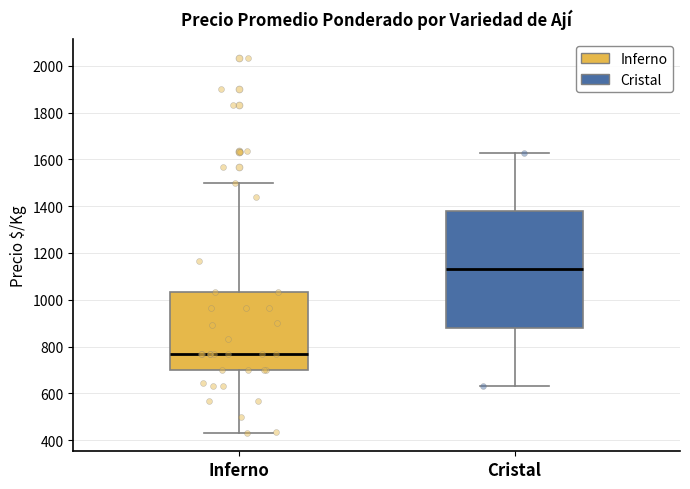

Where is the upper edge of the box for Cristal on the y-axis? The values are not printed on the chart, so give them approximately, as read against the axis.

1380